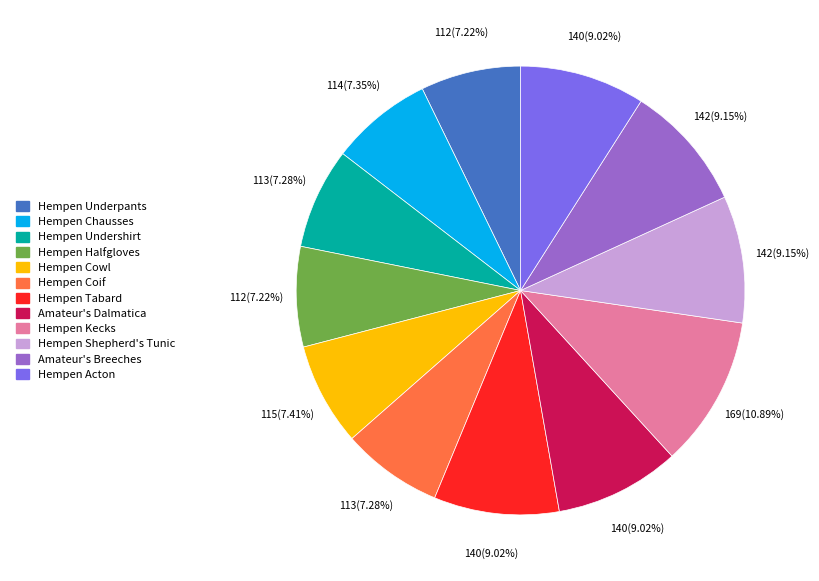

What is the largest slice in the pie chart?

Hempen Kecks